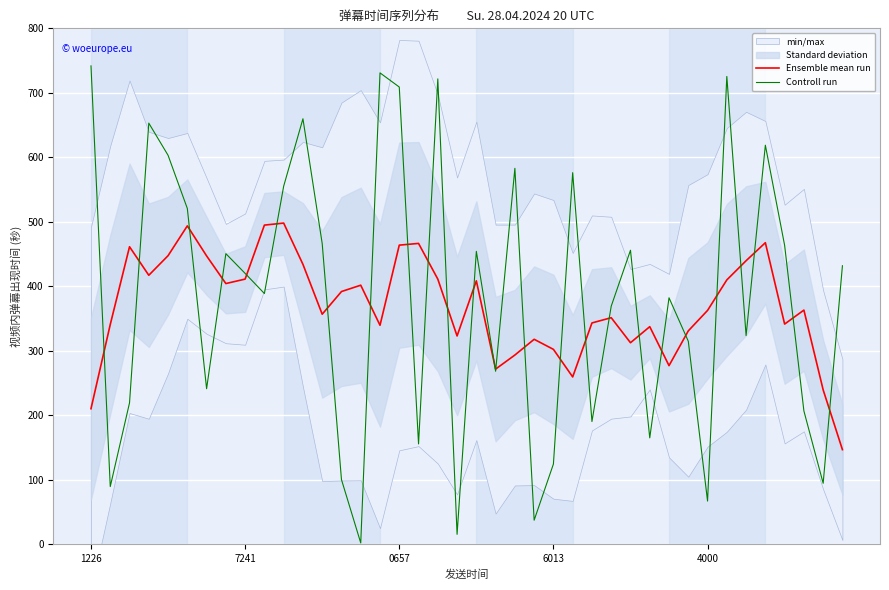

What is the greatest value displayed?

741.7